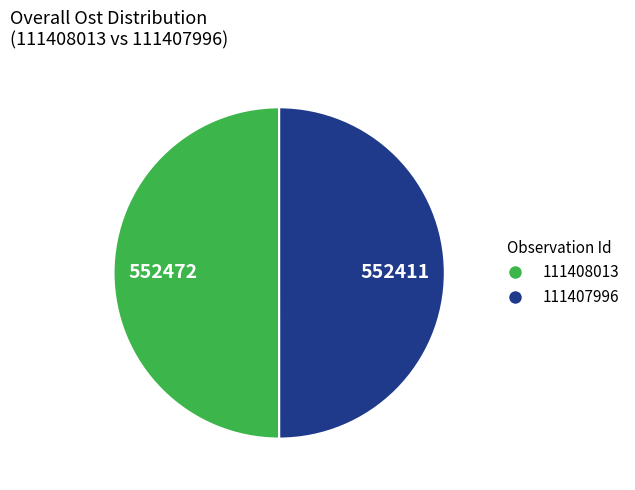

Do 111407996 and 111408013 together represent more than half of the pie?

Yes